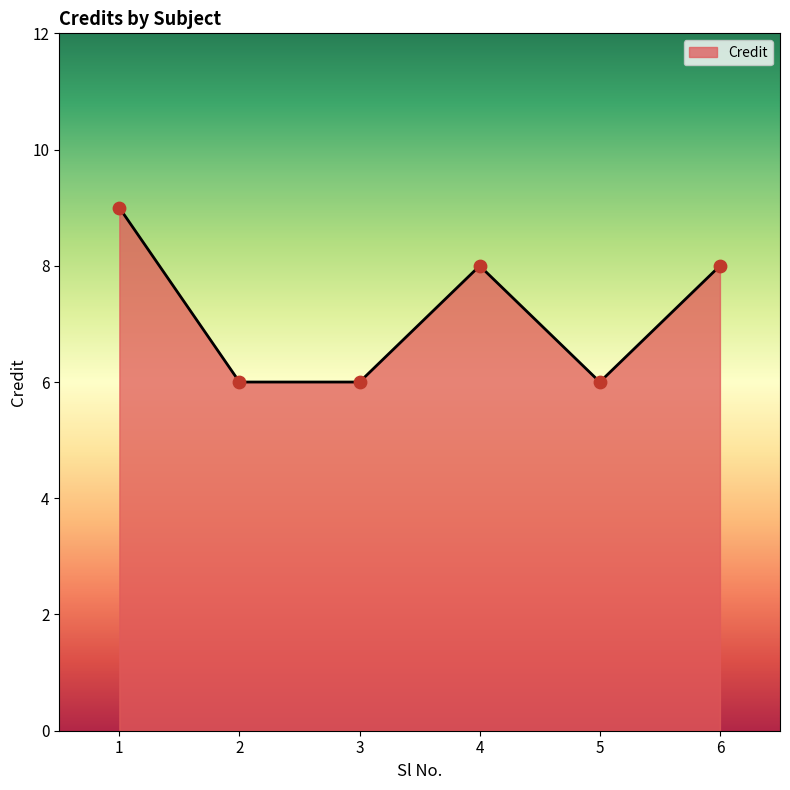

What is the ratio of the value at 1 to the value at 4?

1.1